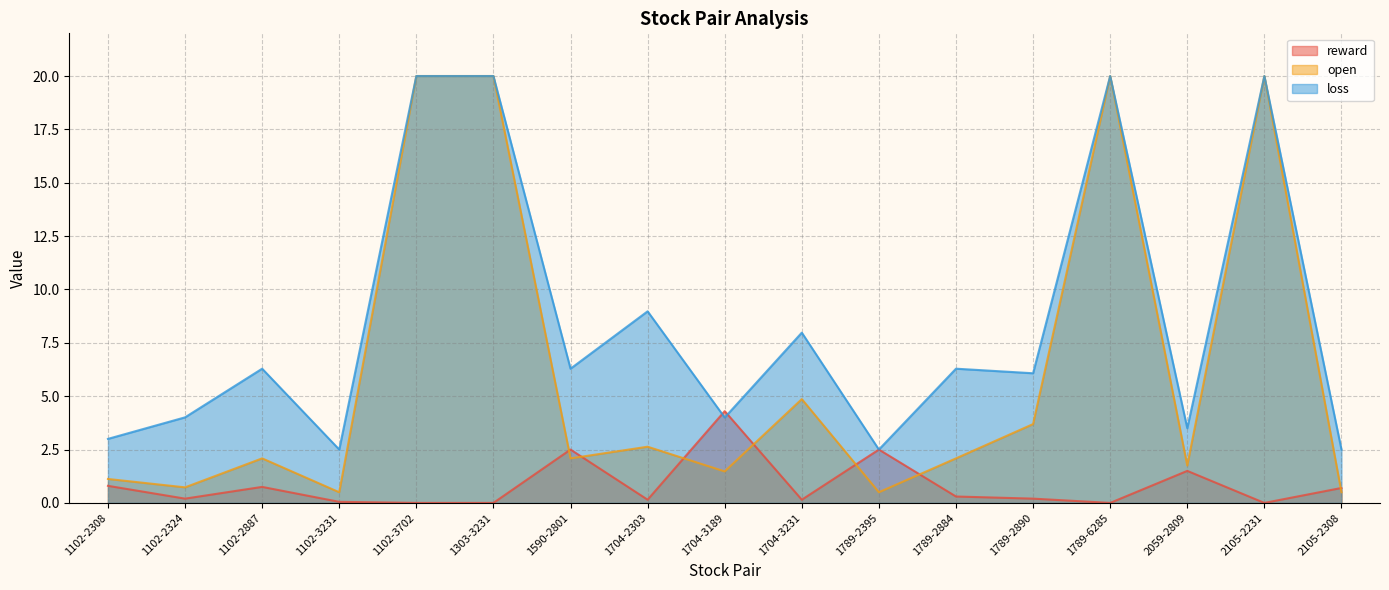

The open series shows 3.7 at 1789-2890. True or false?

True